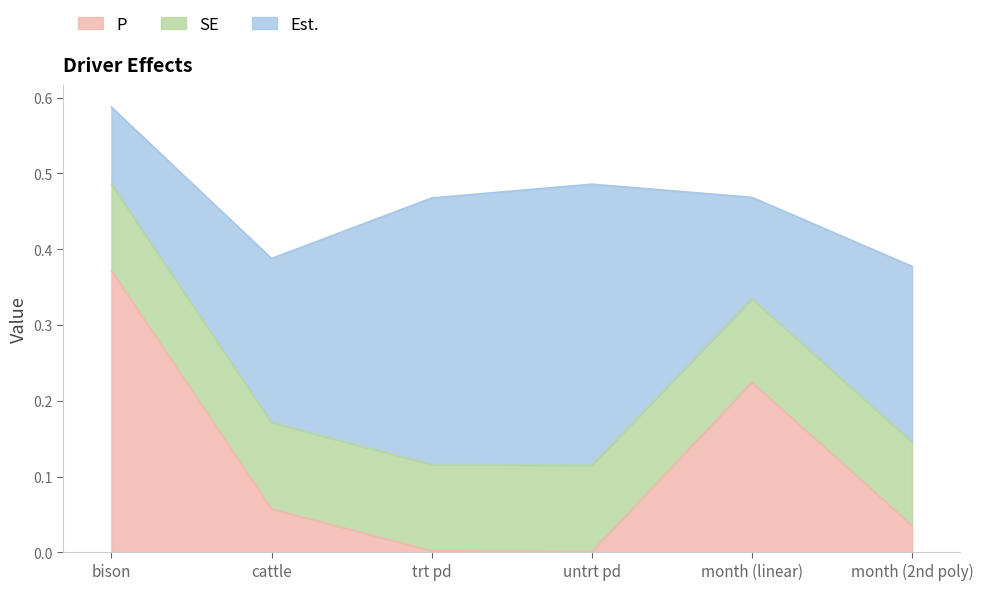

At which category is the sum across all series the highest?

bison